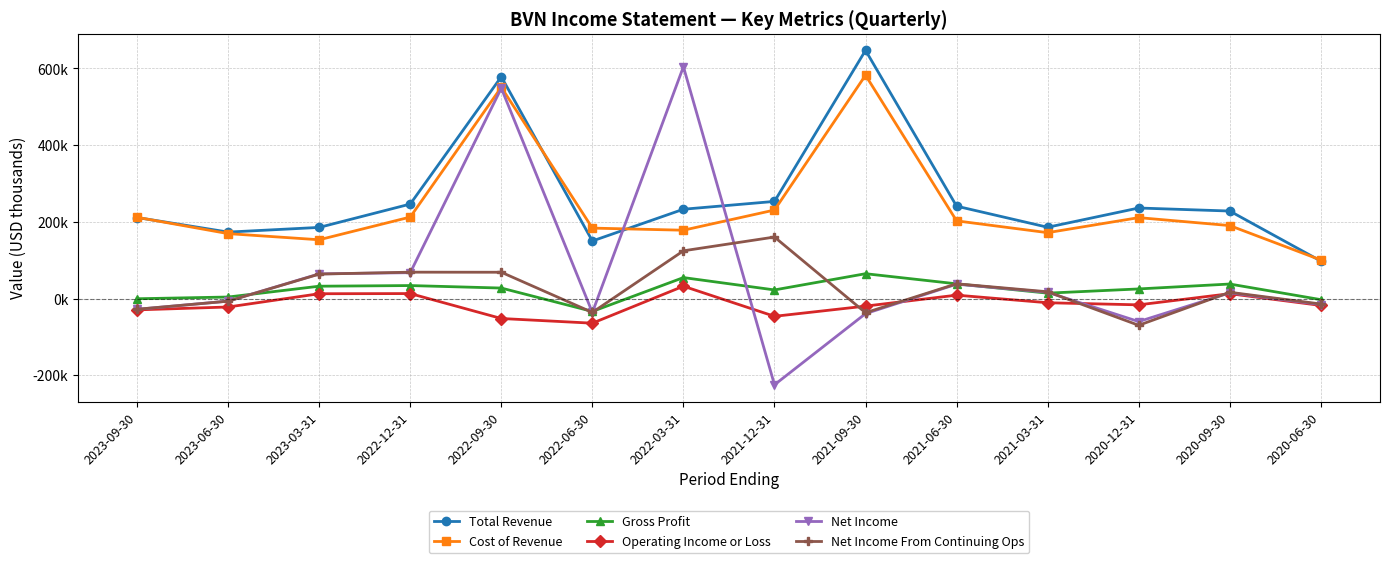

True or false: Operating Income or Loss has more than 2 points higher than both neighbors.

True